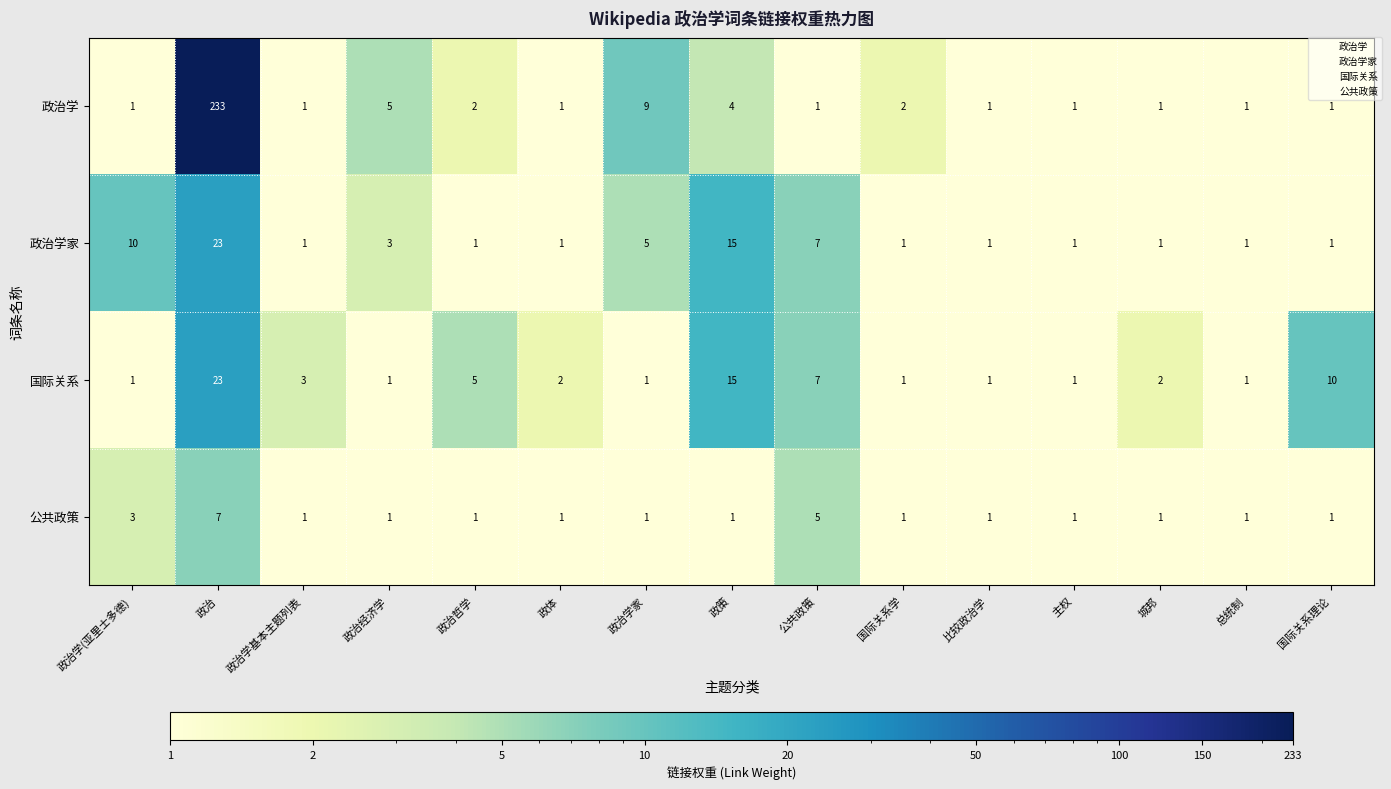

What is the total value across all series at 公共政策?

20